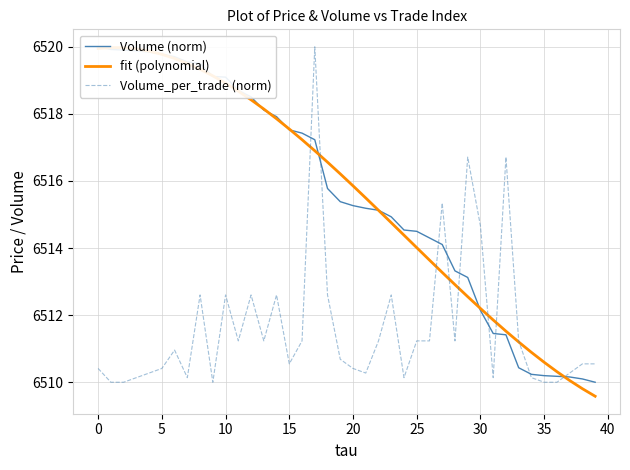

What is the label of the 23rd point from the right?

17